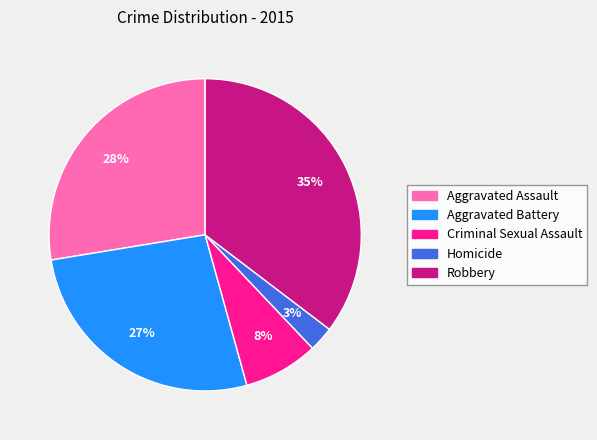

Which category has the biggest portion of the pie?

Robbery